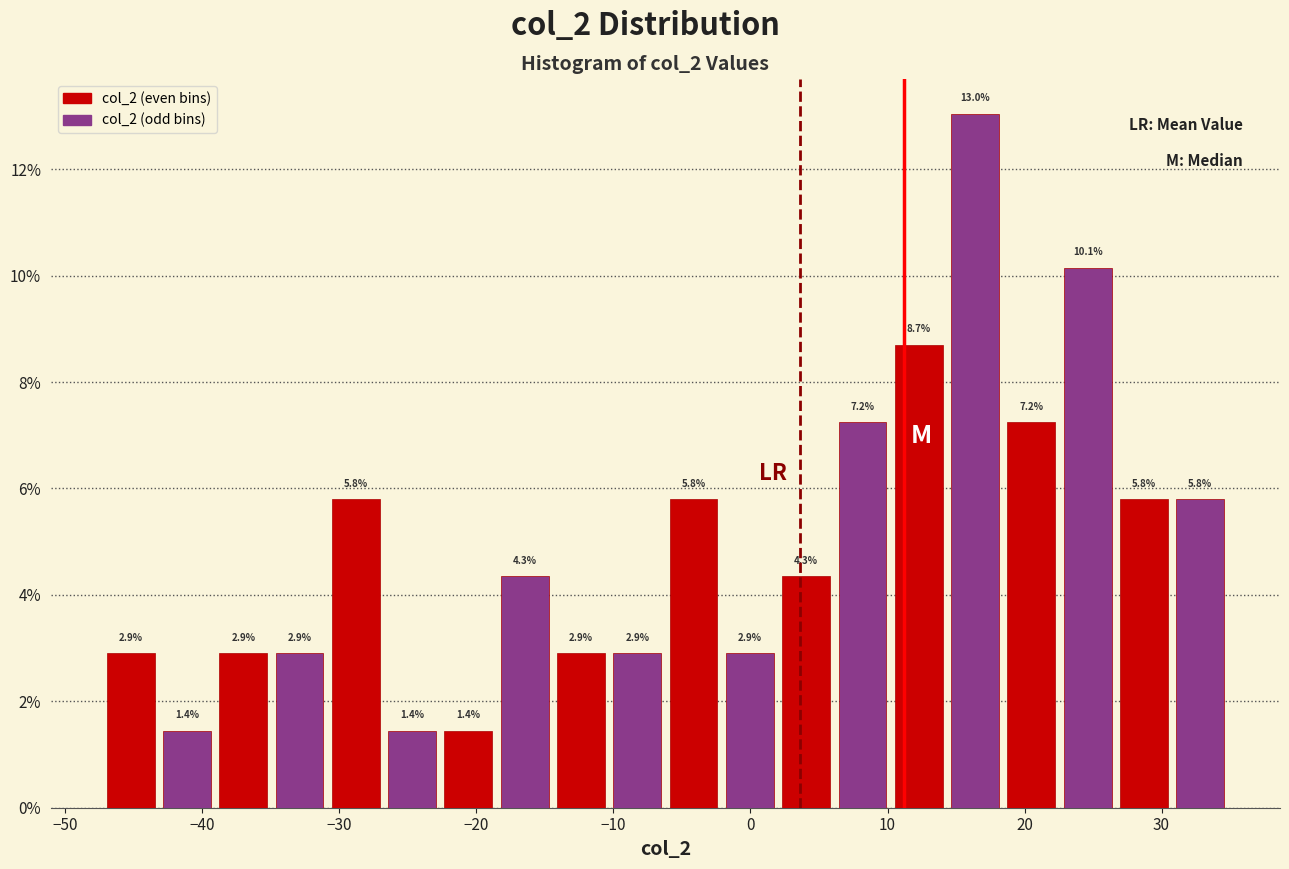

Reading left to right, transcribe this chart: for each bar, give the range it covers on the x-axis and its height. The bar edges are not printed on the chart, so give them approximately, as read against the axis.

-47 to -43: 2.9
-43 to -39: 1.4
-39 to -35: 2.9
-35 to -31: 2.9
-31 to -27: 5.8
-27 to -23: 1.4
-23 to -19: 1.4
-19 to -14: 4.3
-14 to -10: 2.9
-10 to -6: 2.9
-6 to -2: 5.8
-2 to 2: 2.9
2 to 6: 4.3
6 to 10: 7.2
10 to 14: 8.7
14 to 18: 13.0
18 to 23: 7.2
23 to 27: 10.1
27 to 31: 5.8
31 to 35: 5.8